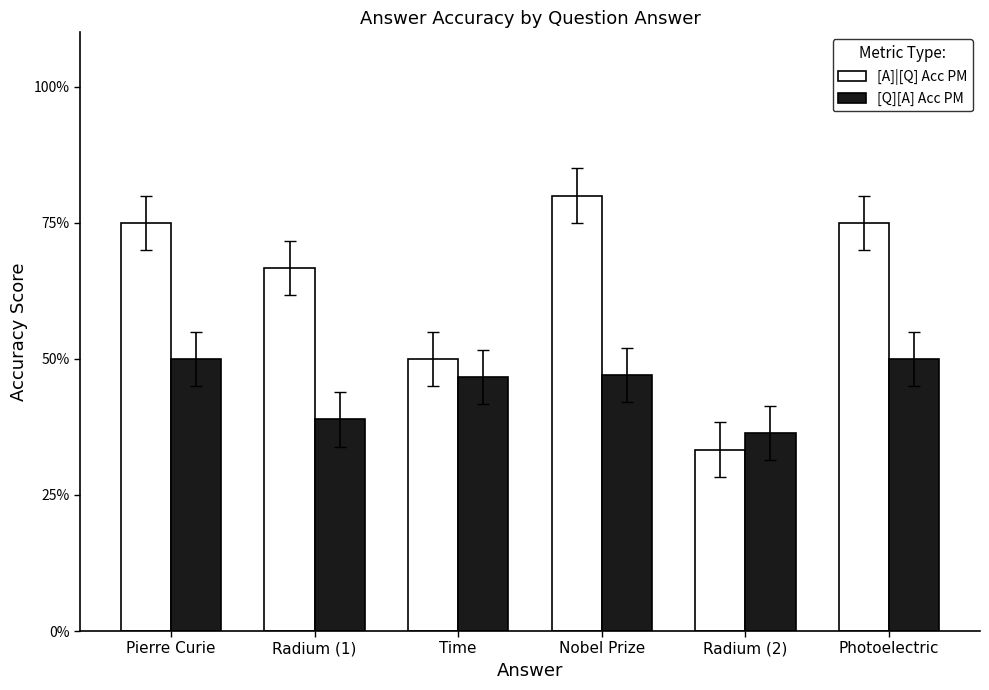

Reading left to right, transcribe all the data shown in this chart.

[A]|[Q] Acc PM: Pierre Curie=0.8	Radium (1)=0.7	Time=0.5	Nobel Prize=0.8	Radium (2)=0.3	Photoelectric=0.8
[Q][A] Acc PM: Pierre Curie=0.5	Radium (1)=0.4	Time=0.5	Nobel Prize=0.5	Radium (2)=0.4	Photoelectric=0.5